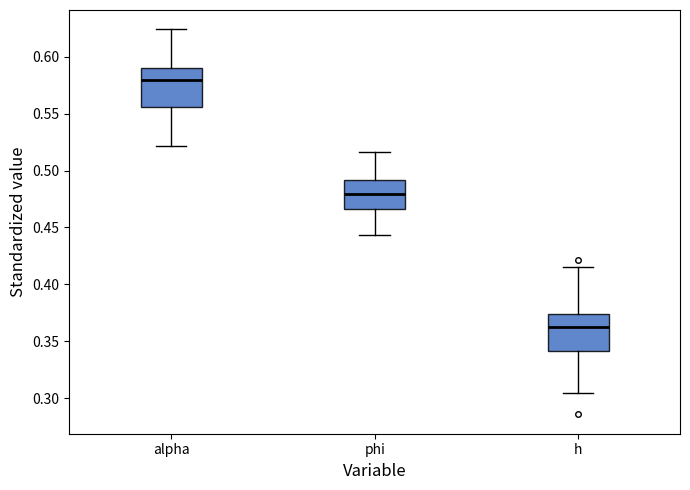

Reading left to right, read every box against the y-axis: the position of its median line, the range the box covers, and the ends of its whiskers. The values are not printed on the chart, so give them approximately, as read against the axis.

alpha: median 0.580, box 0.555 to 0.590, whiskers 0.520 to 0.625
phi: median 0.480, box 0.465 to 0.490, whiskers 0.445 to 0.515
h: median 0.360, box 0.340 to 0.375, whiskers 0.305 to 0.415